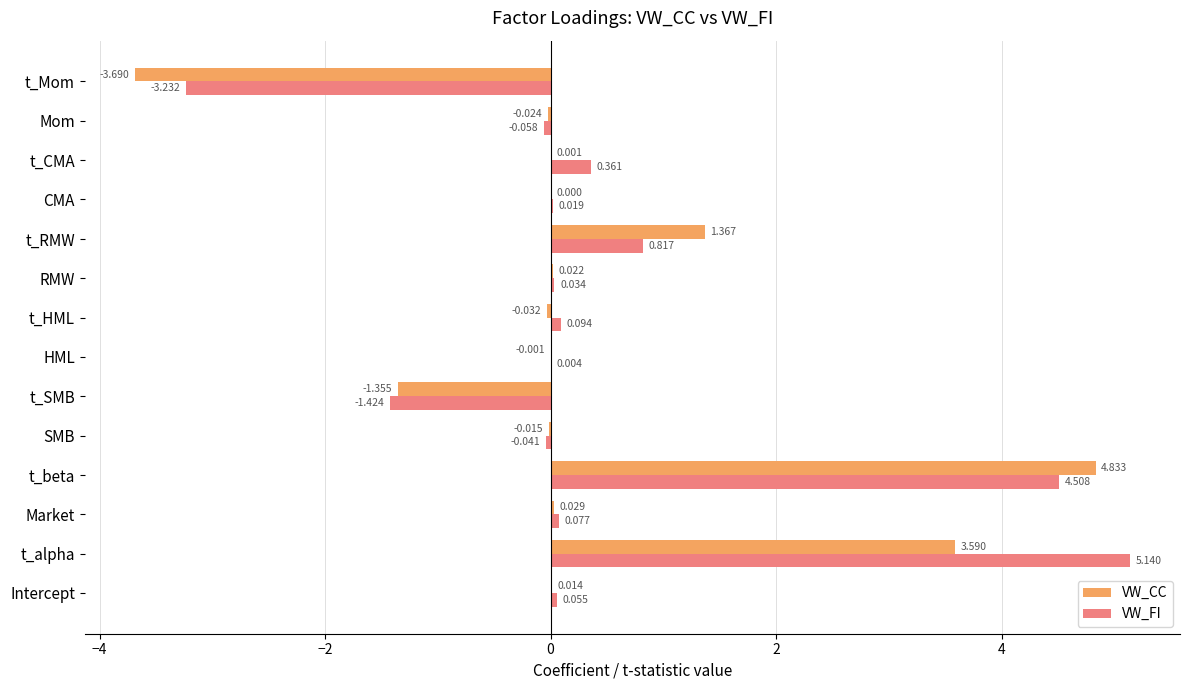

What is the sum of all VW_FI values?

6.4